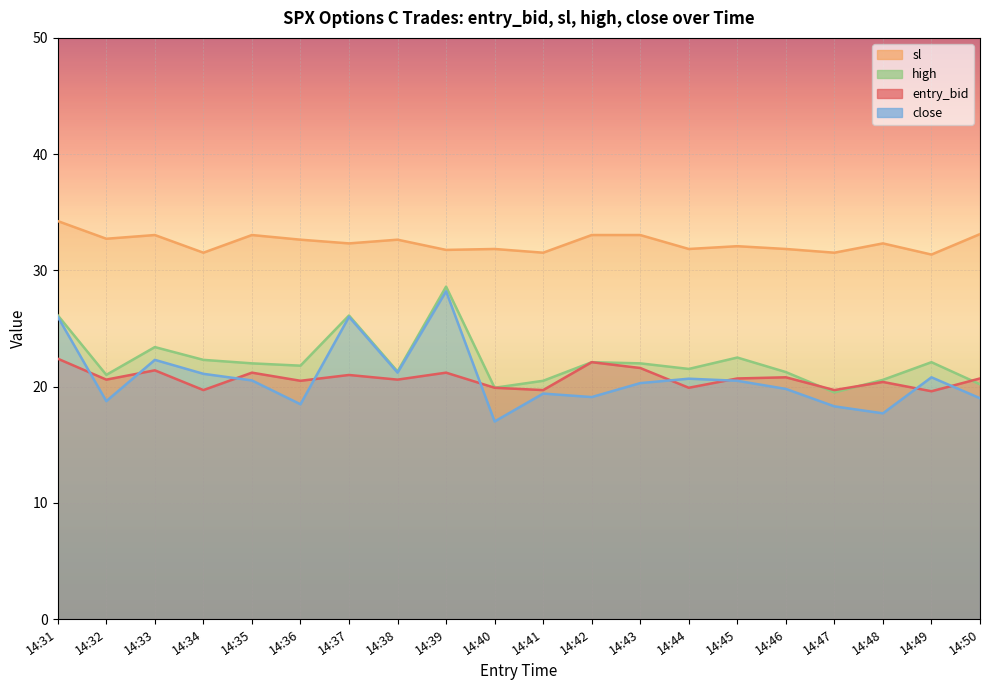

Which series has the largest total across all categories?

sl